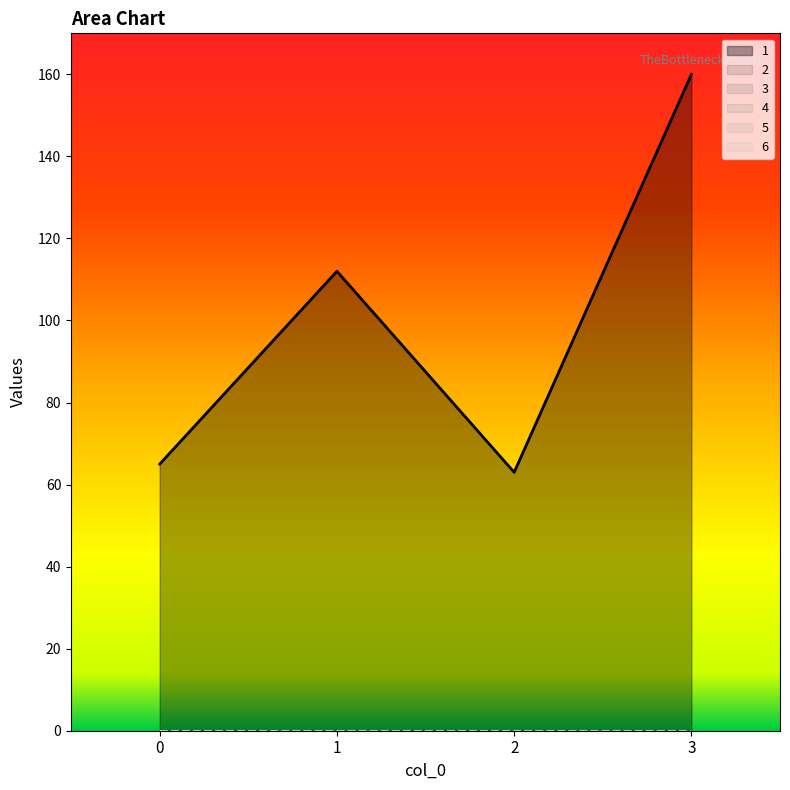

What is the sum of the 1 values at 3 and 0?

225